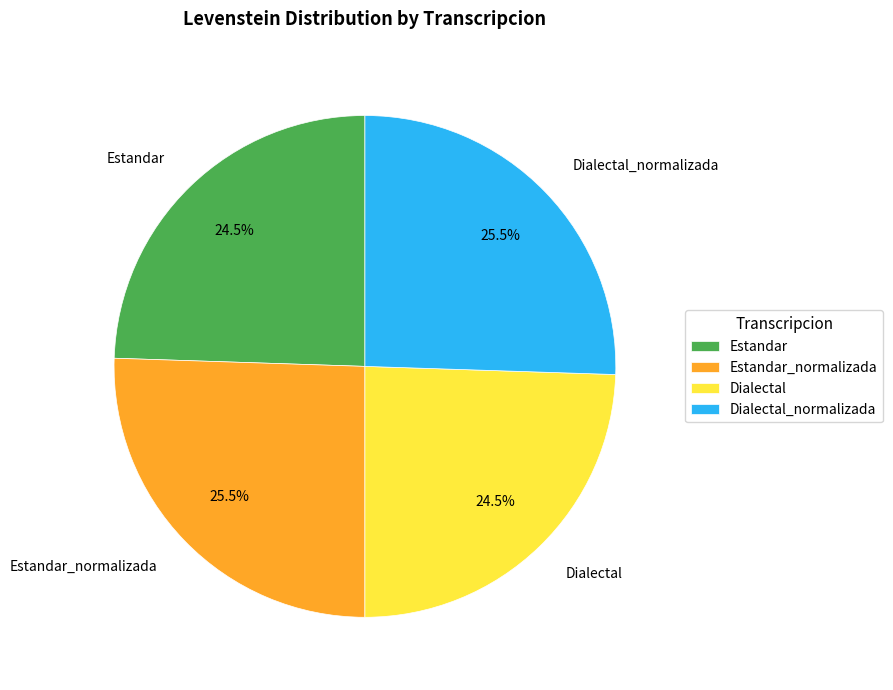

What is the total percentage of Estandar and Estandar_normalizada?

50.0%